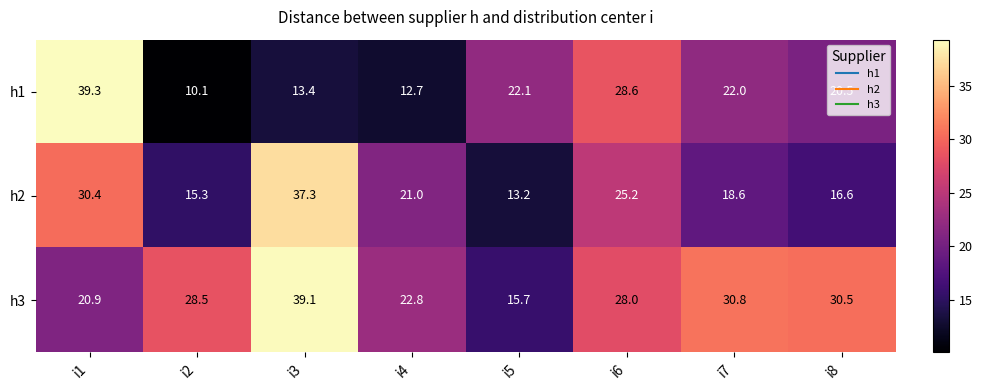

Which category has the highest value across all series?

i1